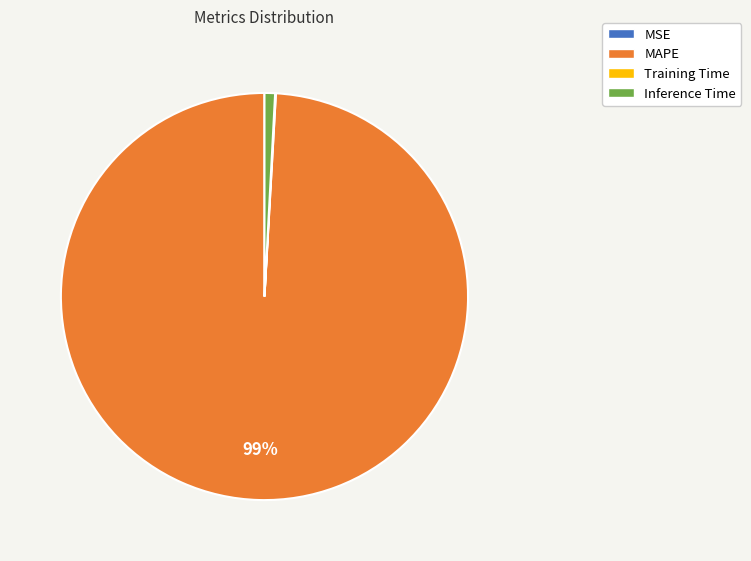

Which category has the biggest portion of the pie?

MAPE